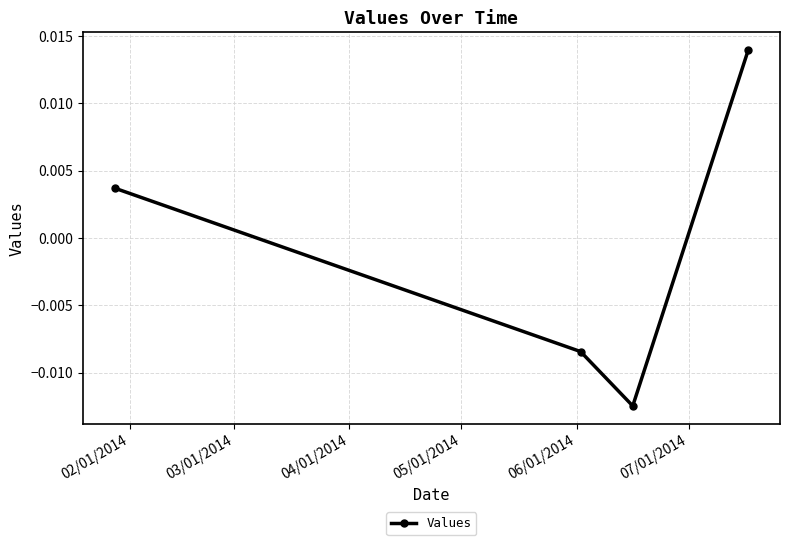

How many lines are shown in the chart?

1